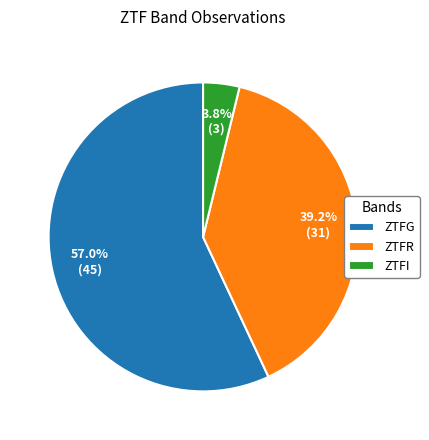

Is there a majority slice in this chart?

Yes